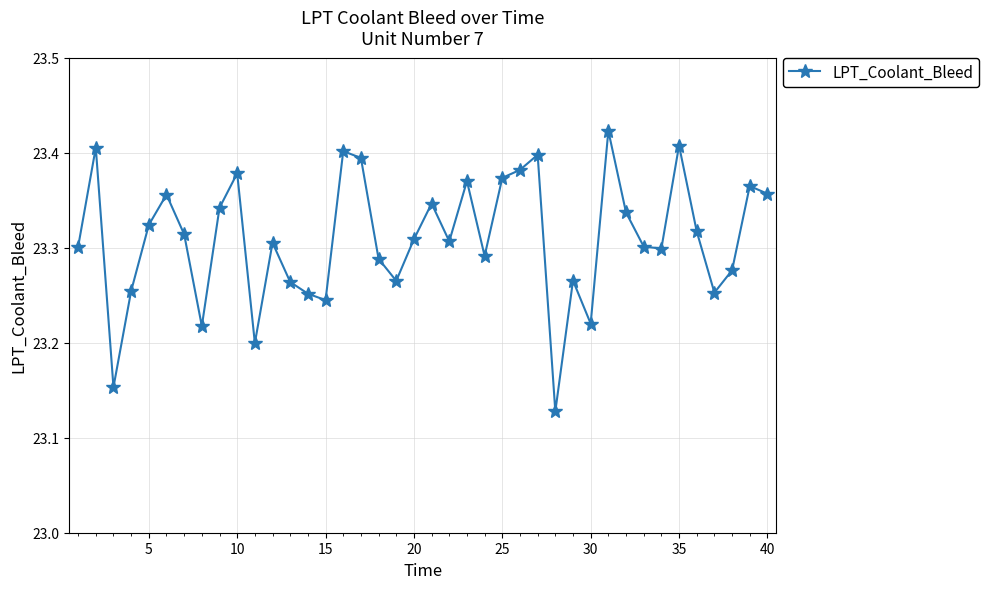

What is the difference between the maximum and minimum values?

0.3